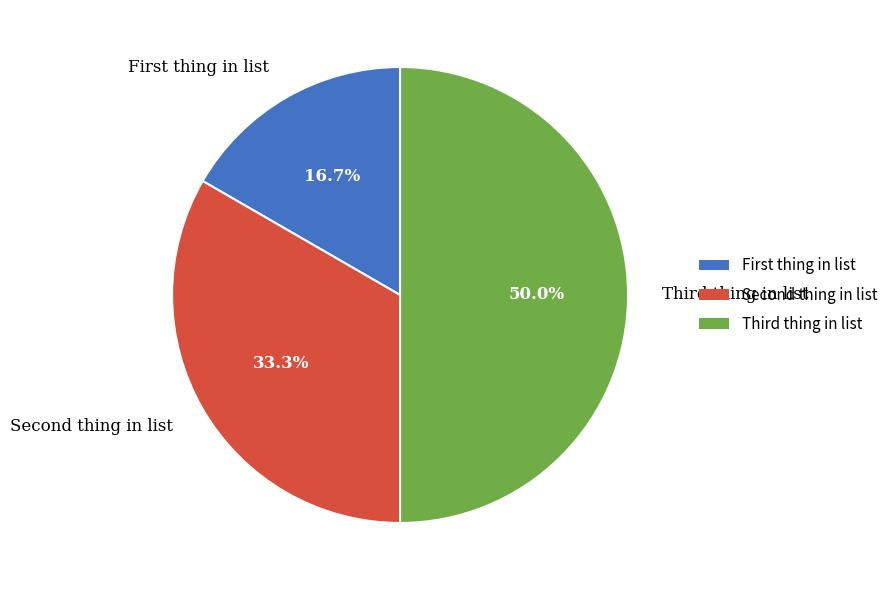

Which slice is the largest?

Third thing in list